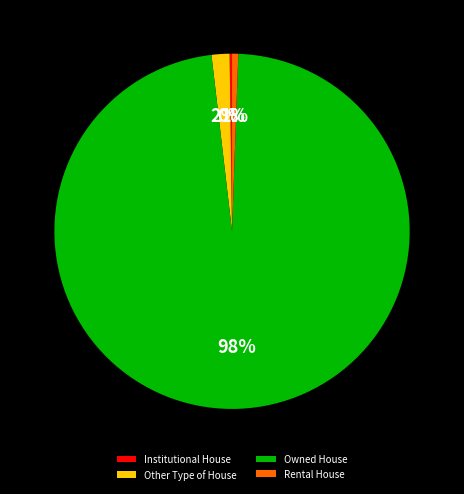

Which category accounts for the majority?

Owned House